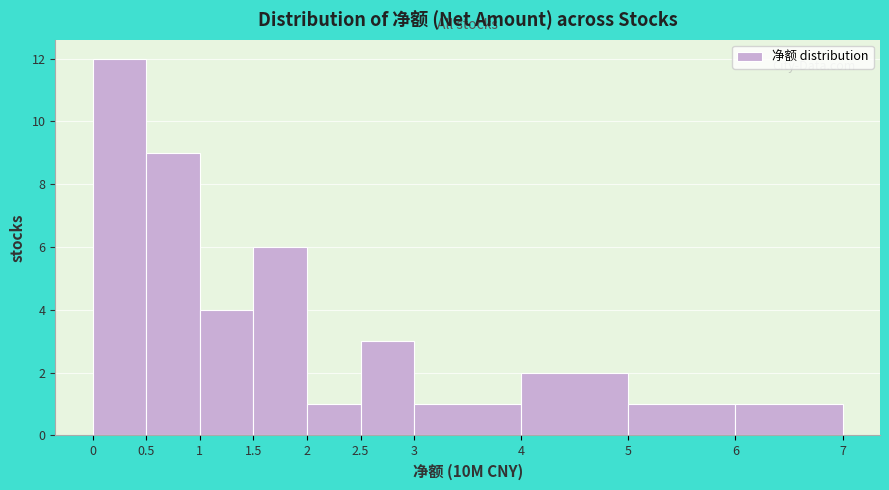

Reading left to right, list every bar in this chart as the range it spans on the x-axis followed by its height. The values are not printed on the chart, so give them approximately, as read against the axis.

0 to 0.5: 12
0.5 to 1: 9
1 to 1.5: 4
1.5 to 2: 6
2 to 2.5: 1
2.5 to 3: 3
3 to 4: 1
4 to 5: 2
5 to 6: 1
6 to 7: 1